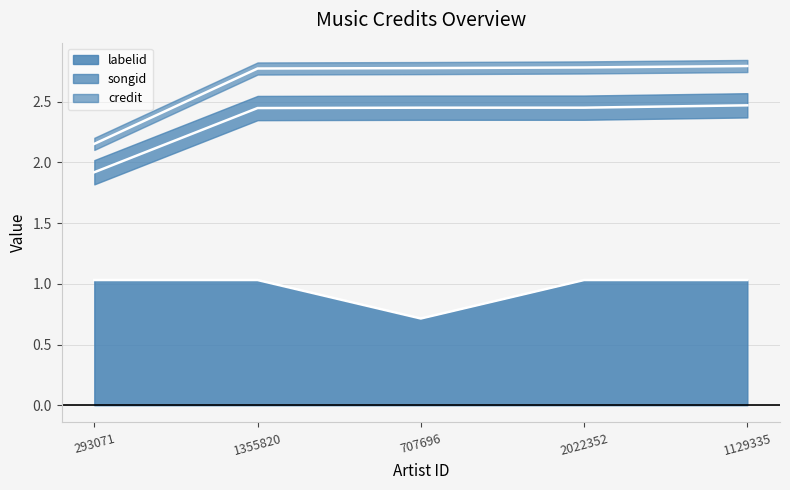

Reading left to right, transcribe all the data shown in this chart.

credit: 293071=2.2	1355820=2.8	707696=2.8	2022352=2.8	1129335=2.8
songid: 293071=1.9	1355820=2.4	707696=2.5	2022352=2.5	1129335=2.5
labelid: 293071=1.0	1355820=1.0	707696=0.7	2022352=1.0	1129335=1.0